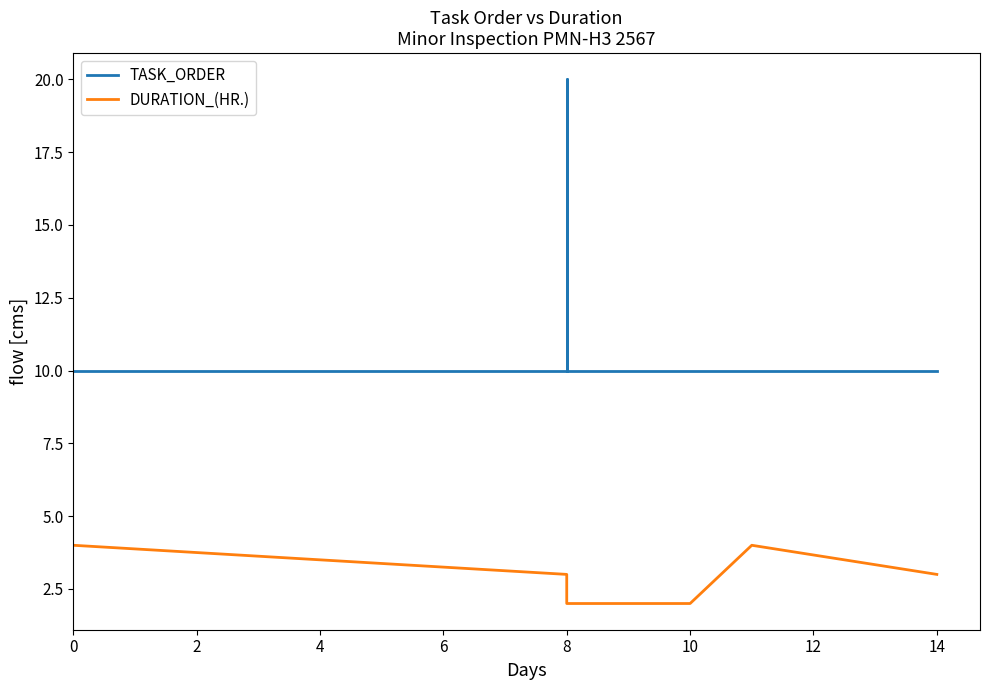

Which series has the largest total across all categories?

TASK_ORDER